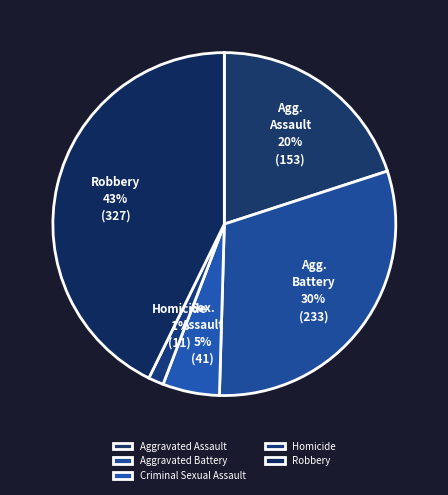

True or false: Robbery accounts for 51% of the total.

False